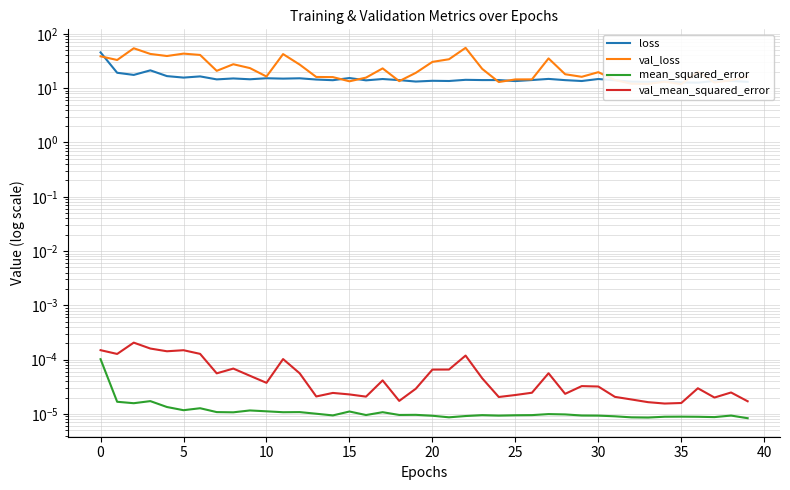

What is the sum of all val_loss values?

966.4